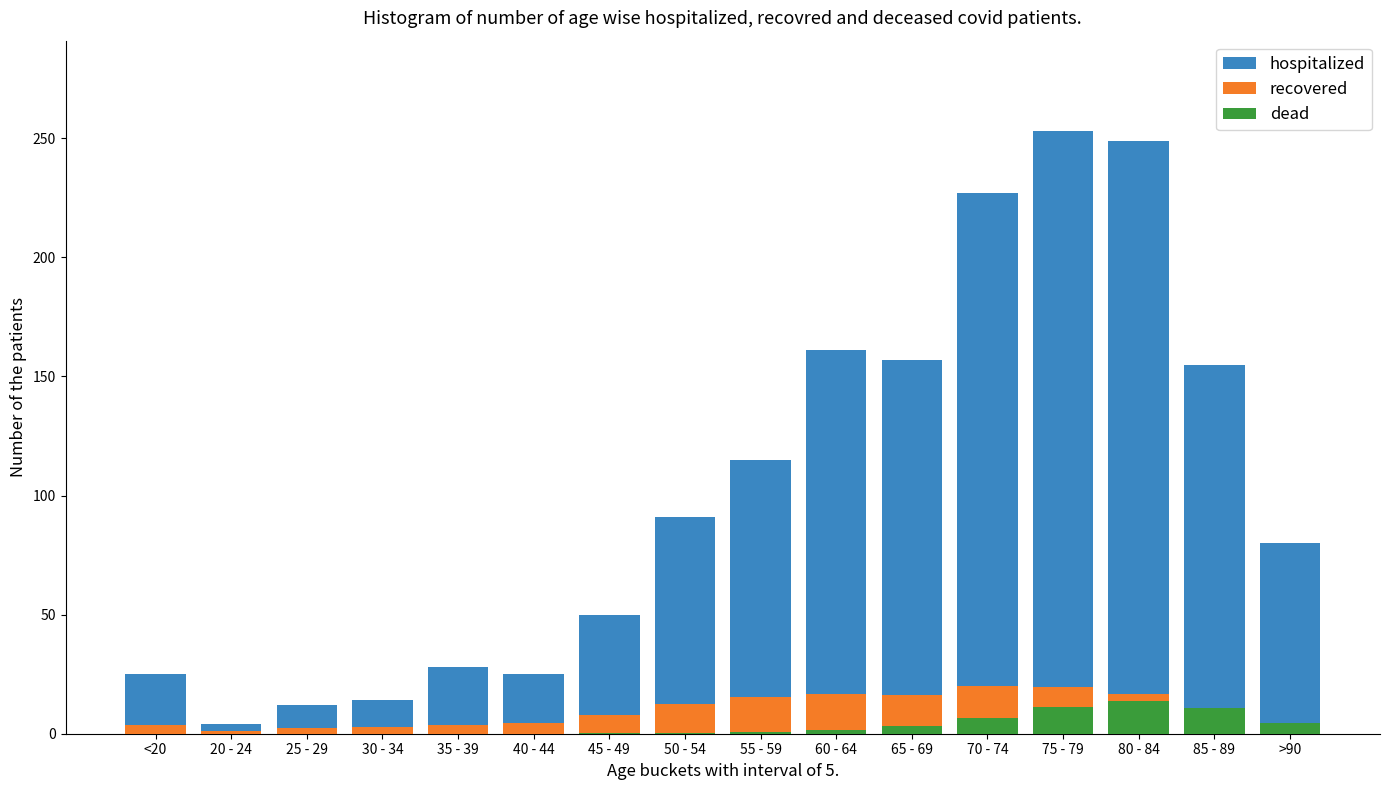

The recovered series shows 0.3 at 20 - 24. True or false?

False